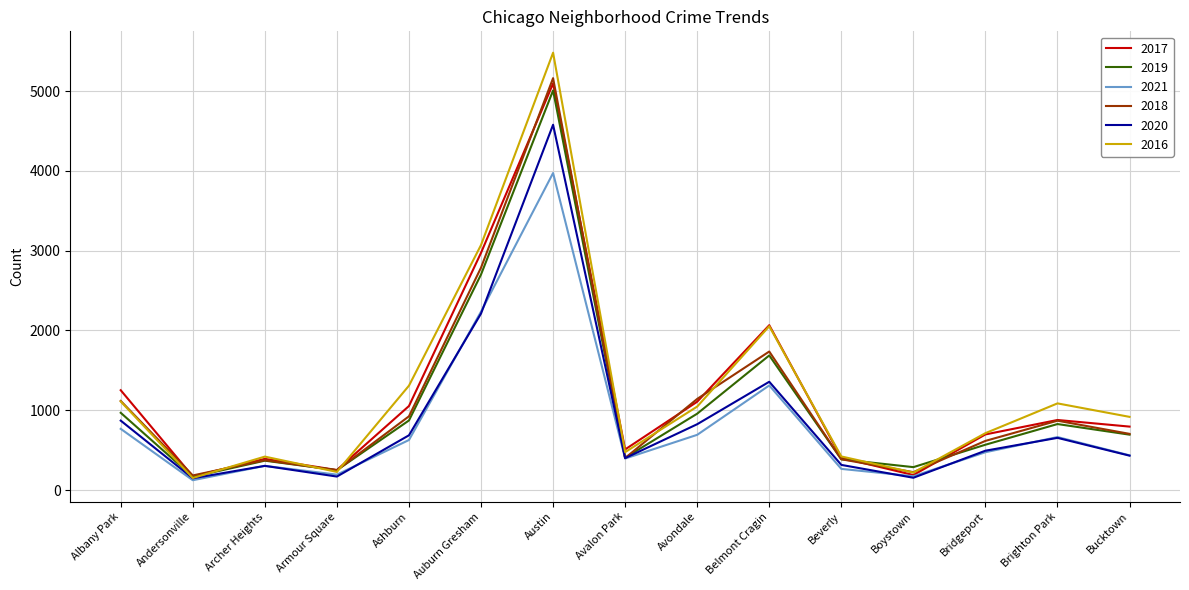

At which label does 2018 reach its peak?

Austin